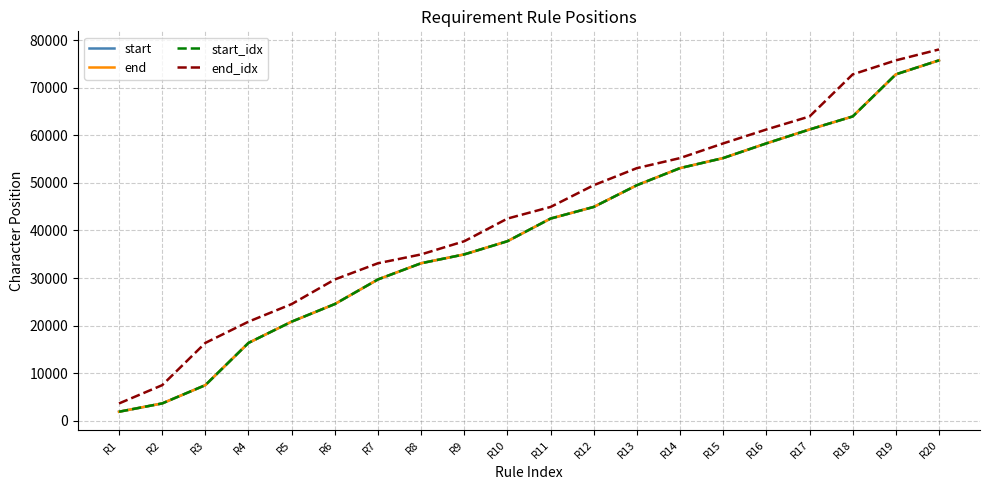

Is this an area chart (filled region under the line)?

No